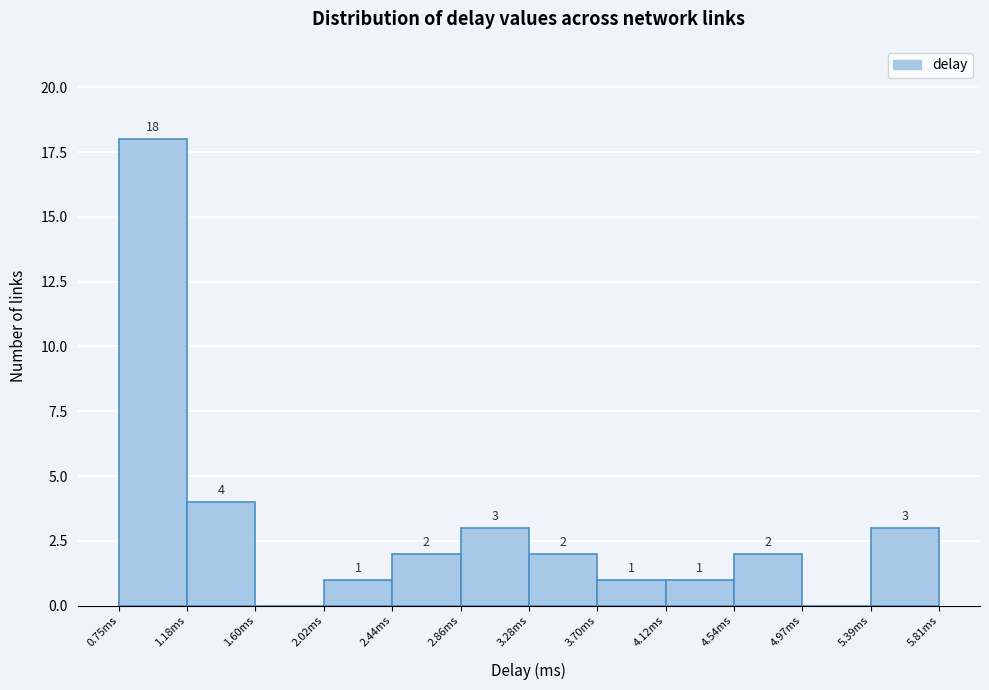

Over which range of the x-axis is the bar tallest?

0.75 to 1.20